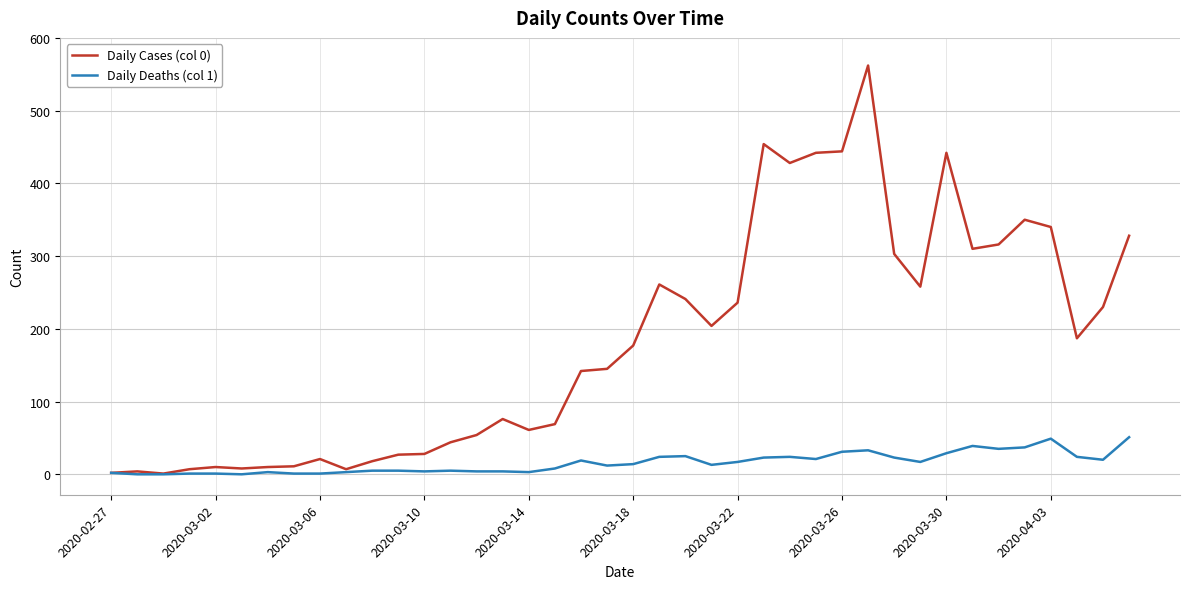

List the series in order of their peak value, lowest first.

Daily Deaths (col 1), Daily Cases (col 0)